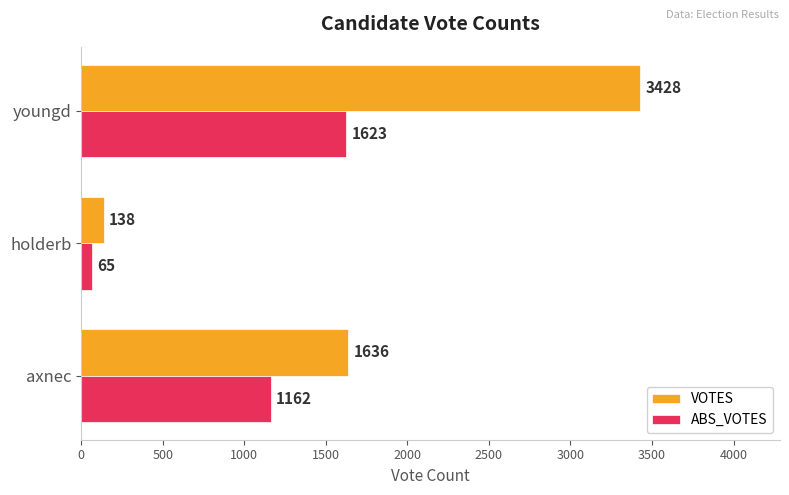

How many ABS_VOTES values are between 65 and 1623?

3